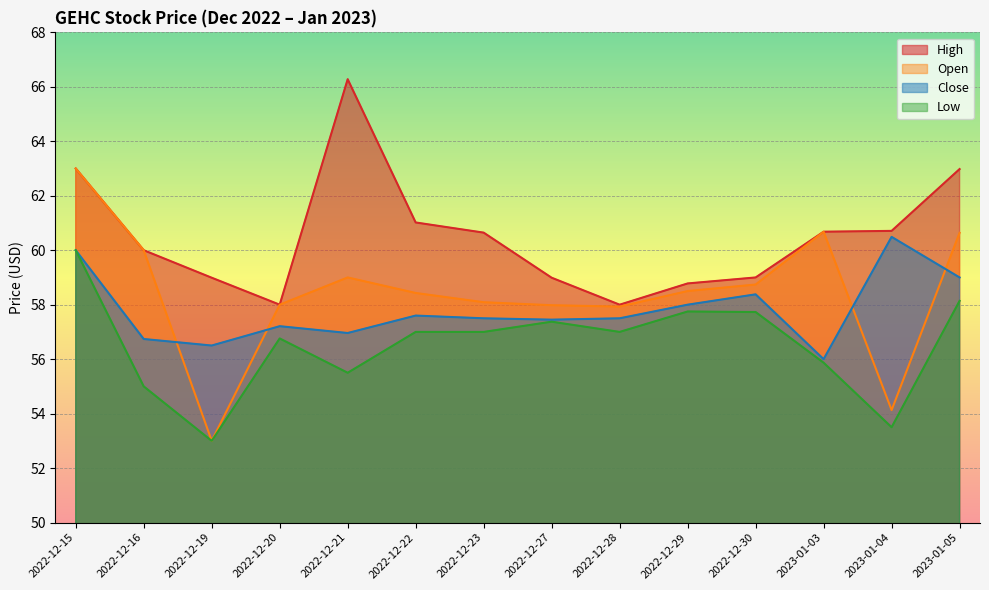

What are all the series names shown in the legend?

High, Open, Close, Low